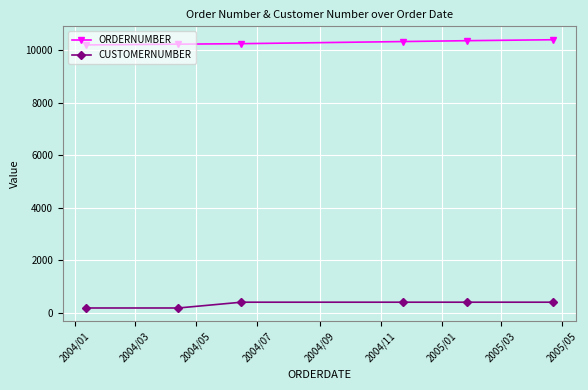

Rank the series by their maximum value, from highest to lowest.

ORDERNUMBER, CUSTOMERNUMBER